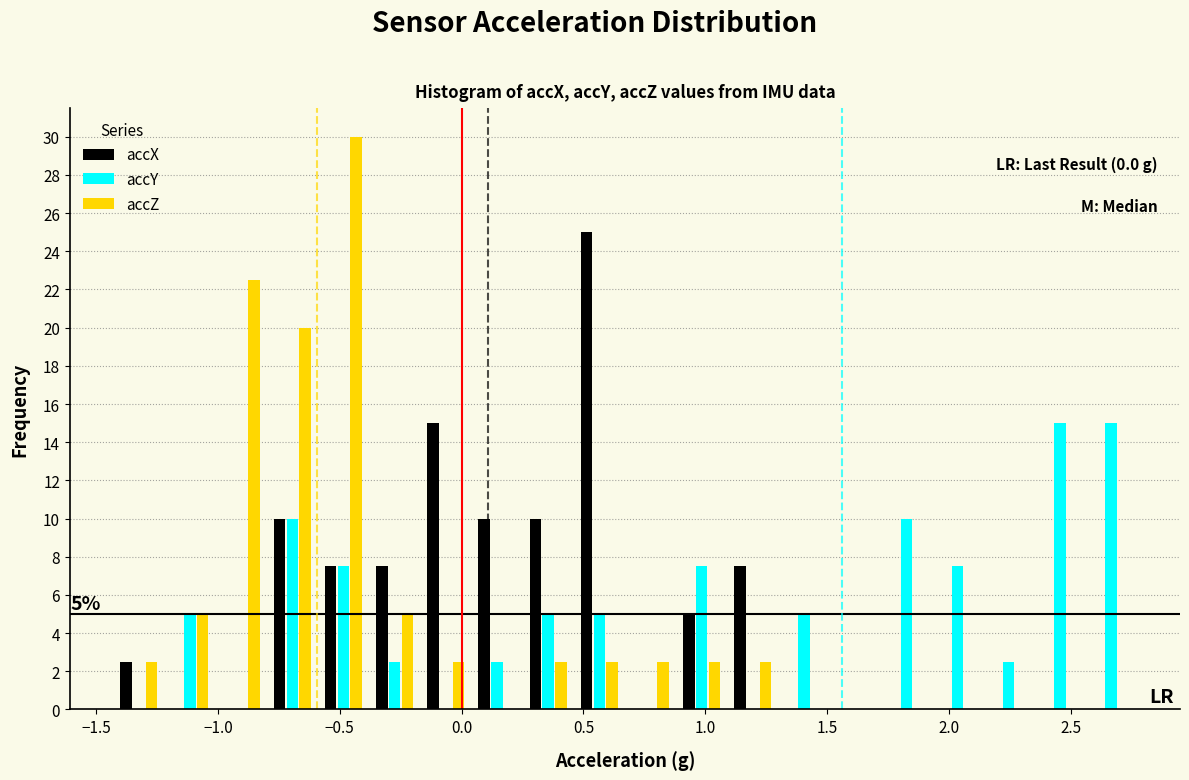

In the accX series, which range on the x-axis has the tallest bar?

0.45 to 0.65